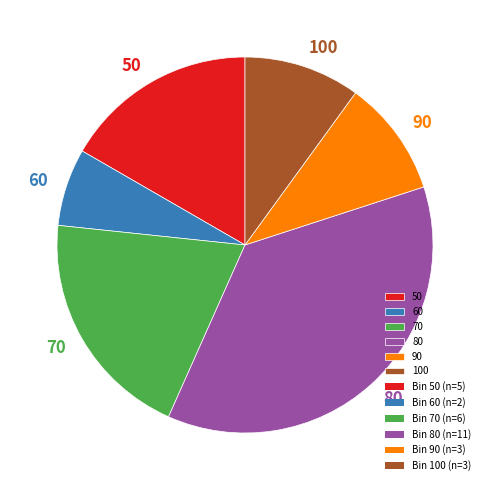

What is the ratio of the value at 50 to the value at 90?

1.7